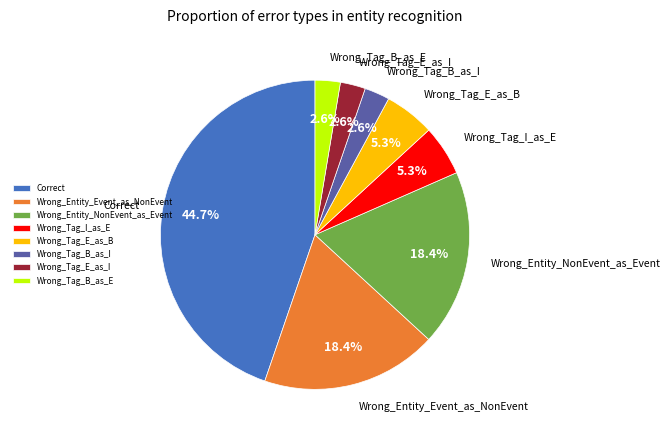

How many slices are in this pie chart?

8